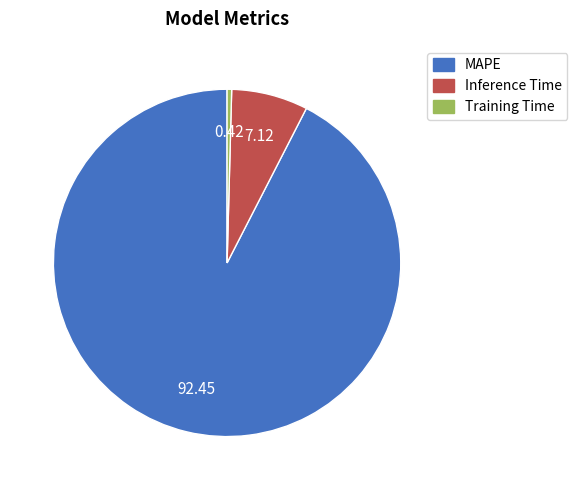

Do MAPE and Training Time together represent more than half of the pie?

Yes